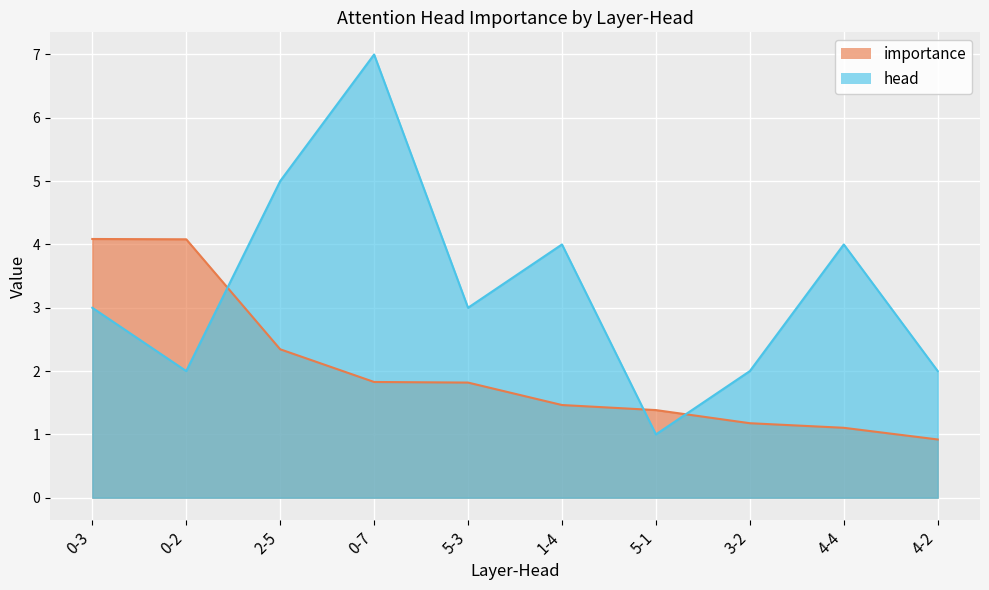

Reading left to right, transcribe all the data shown in this chart.

importance: 0-3=4.1	0-2=4.1	2-5=2.3	0-7=1.8	5-3=1.8	1-4=1.5	5-1=1.4	3-2=1.2	4-4=1.1	4-2=0.9
head: 0-3=3.0	0-2=2.0	2-5=5.0	0-7=7.0	5-3=3.0	1-4=4.0	5-1=1.0	3-2=2.0	4-4=4.0	4-2=2.0